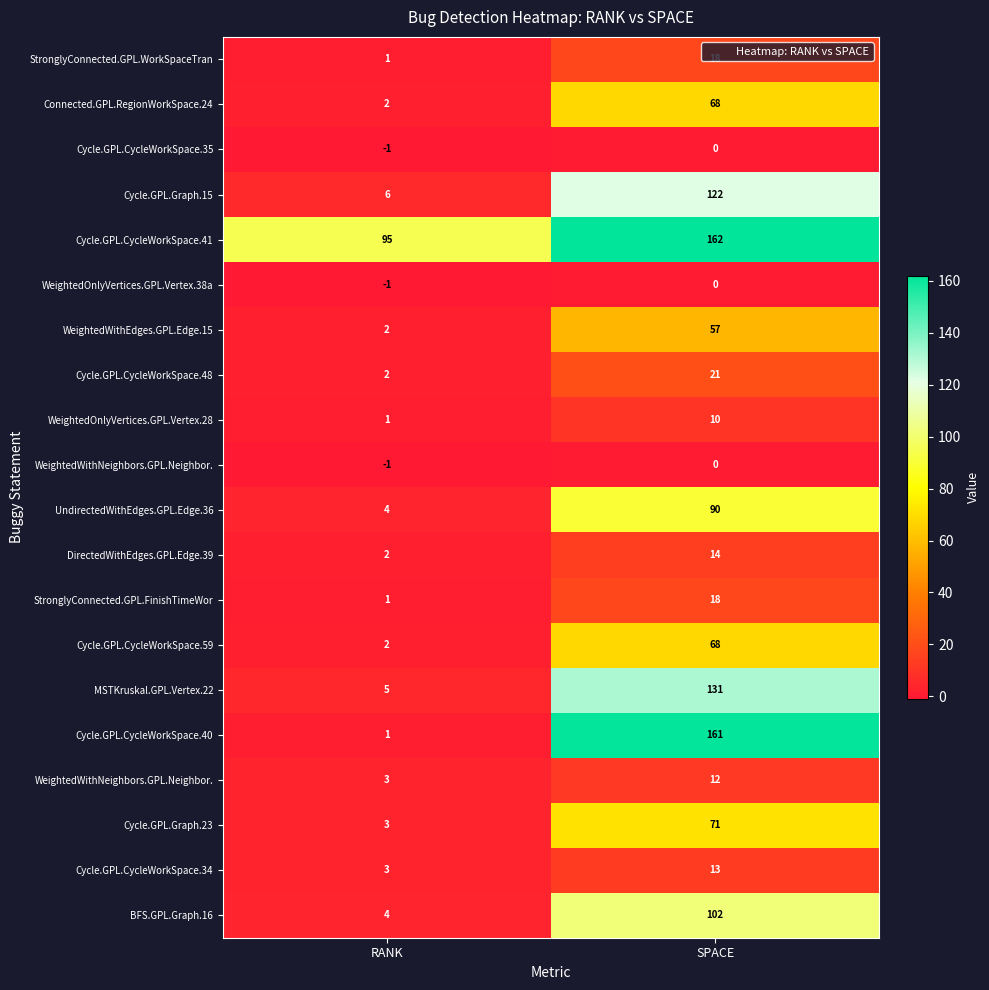

At which category does the chart reach its peak across all series?

SPACE